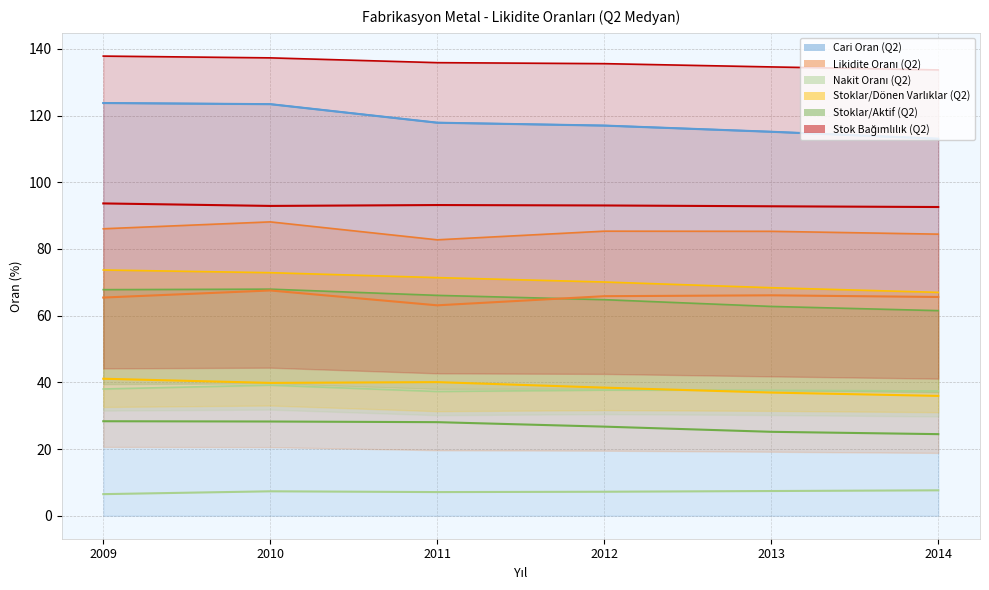

Is the value of Stoklar/Aktif (Q2) at 2009 greater than the value of Likidite Oranı (Q2) at 2011?

No